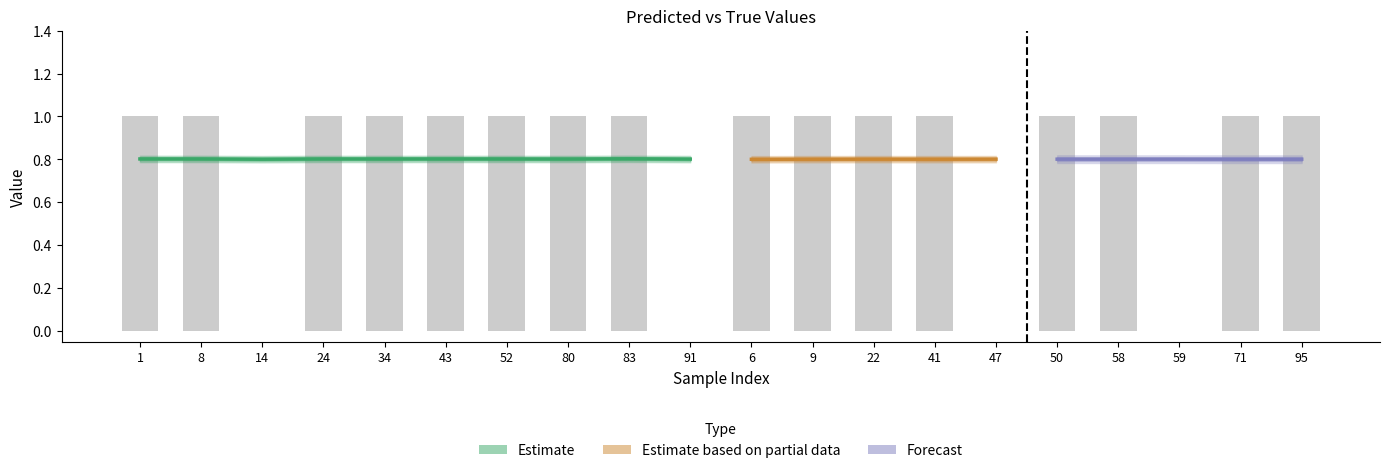

The chart shows a value of 1 at 95. True or false?

False